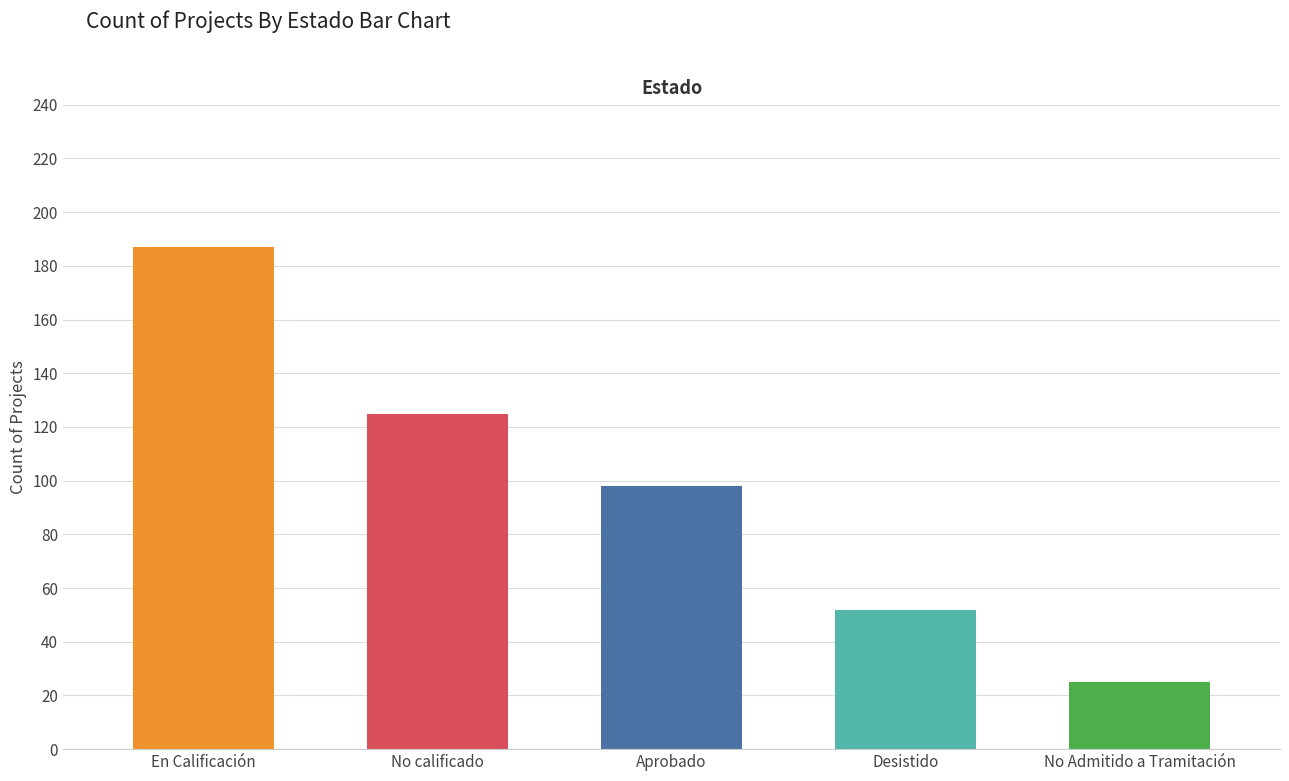

What is the change in value from No calificado to Aprobado?

-27